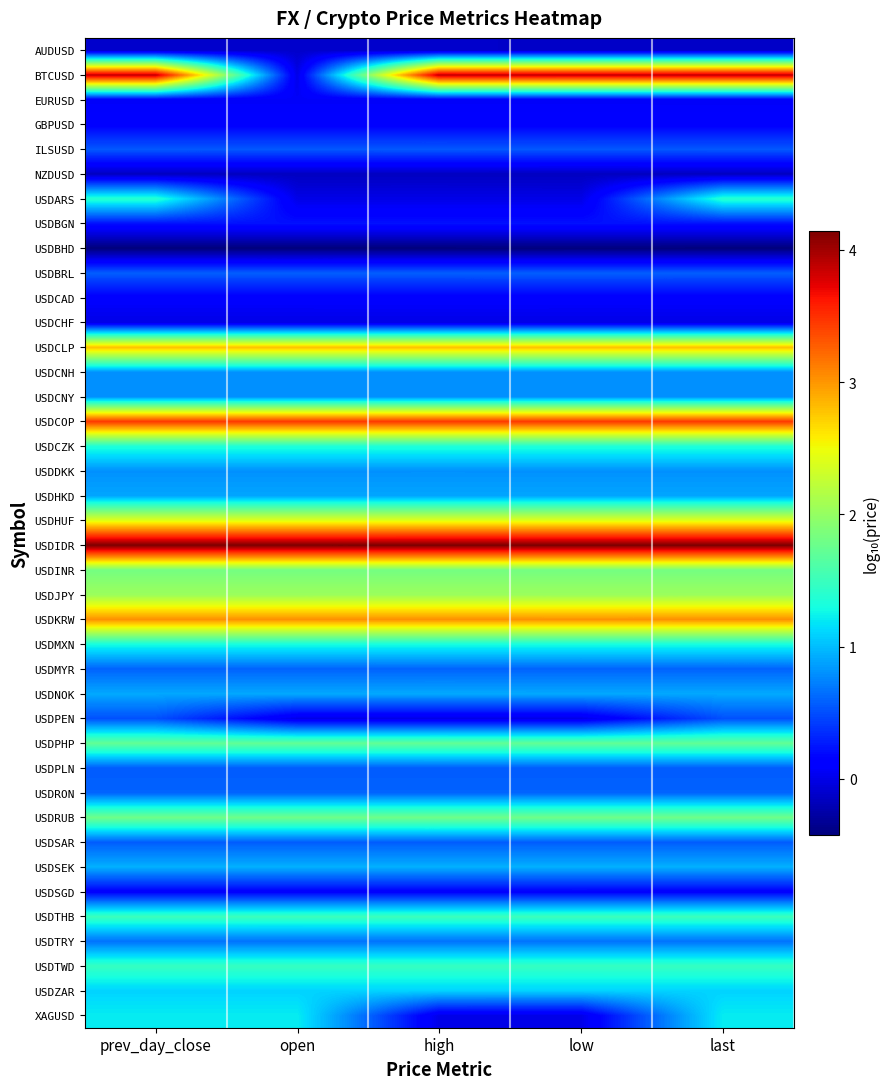

Reading right to left, list all the values displayed in this chart.

AUDUSD: last=-0.1	low=-0.1	high=-0.1	open=-0.1	prev_day_close=-0.1
BTCUSD: last=3.9	low=3.9	high=3.9	open=-0.0	prev_day_close=3.9
EURUSD: last=0.1	low=0.1	high=0.1	open=0.1	prev_day_close=0.1
GBPUSD: last=0.1	low=0.1	high=0.1	open=0.1	prev_day_close=0.1
ILSUSD: last=0.6	low=0.6	high=0.6	open=0.6	prev_day_close=0.6
NZDUSD: last=-0.2	low=-0.2	high=-0.2	open=-0.2	prev_day_close=-0.2
USDARS: last=1.4	low=-0.0	high=-0.0	open=-0.0	prev_day_close=1.4
USDBGN: last=0.2	low=0.2	high=0.2	open=0.2	prev_day_close=0.2
USDBHD: last=-0.4	low=-0.4	high=-0.4	open=-0.4	prev_day_close=-0.4
USDBRL: last=0.6	low=0.6	high=0.6	open=0.6	prev_day_close=0.6
USDCAD: last=0.1	low=0.1	high=0.1	open=0.1	prev_day_close=0.1
USDCHF: last=-0.0	low=-0.0	high=-0.0	open=-0.0	prev_day_close=-0.0
USDCLP: last=2.8	low=2.8	high=2.8	open=2.8	prev_day_close=2.8
USDCNH: last=0.8	low=0.8	high=0.8	open=0.8	prev_day_close=0.8
USDCNY: last=0.8	low=0.8	high=0.8	open=0.8	prev_day_close=0.8
USDCOP: last=3.5	low=3.5	high=3.5	open=3.5	prev_day_close=3.5
USDCZK: last=1.3	low=1.3	high=1.3	open=1.3	prev_day_close=1.3
USDDKK: last=0.8	low=0.8	high=0.8	open=0.8	prev_day_close=0.8
USDHKD: last=0.9	low=0.9	high=0.9	open=0.9	prev_day_close=0.9
USDHUF: last=2.4	low=2.4	high=2.4	open=2.4	prev_day_close=2.4
USDIDR: last=4.1	low=4.1	high=4.1	open=4.1	prev_day_close=4.1
USDINR: last=1.8	low=1.8	high=1.8	open=1.8	prev_day_close=1.8
USDJPY: last=2.0	low=2.0	high=2.0	open=2.0	prev_day_close=2.0
USDKRW: last=3.0	low=3.0	high=3.0	open=3.0	prev_day_close=3.0
USDMXN: last=1.3	low=1.3	high=1.3	open=1.3	prev_day_close=1.3
USDMYR: last=0.6	low=0.6	high=0.6	open=0.6	prev_day_close=0.6
USDNOK: last=0.9	low=0.9	high=0.9	open=0.9	prev_day_close=0.9
USDPEN: last=0.5	low=-0.0	high=-0.0	open=-0.0	prev_day_close=0.5
USDPHP: last=1.7	low=1.7	high=1.7	open=1.7	prev_day_close=1.7
USDPLN: last=0.6	low=0.6	high=0.6	open=0.6	prev_day_close=0.6
USDRON: last=0.6	low=0.6	high=0.6	open=0.6	prev_day_close=0.6
USDRUB: last=1.8	low=1.8	high=1.8	open=1.8	prev_day_close=1.8
USDSAR: last=0.6	low=0.6	high=0.6	open=0.6	prev_day_close=0.6
USDSEK: last=0.9	low=0.9	high=0.9	open=0.9	prev_day_close=0.9
USDSGD: last=0.1	low=0.1	high=0.1	open=0.1	prev_day_close=0.1
USDTHB: last=1.5	low=1.5	high=1.5	open=1.5	prev_day_close=1.5
USDTRY: last=0.7	low=0.7	high=0.7	open=0.7	prev_day_close=0.7
USDTWD: last=1.5	low=1.5	high=1.5	open=1.5	prev_day_close=1.5
USDZAR: last=1.1	low=1.1	high=1.1	open=1.1	prev_day_close=1.1
XAGUSD: last=1.2	low=-0.0	high=-0.0	open=1.2	prev_day_close=1.2